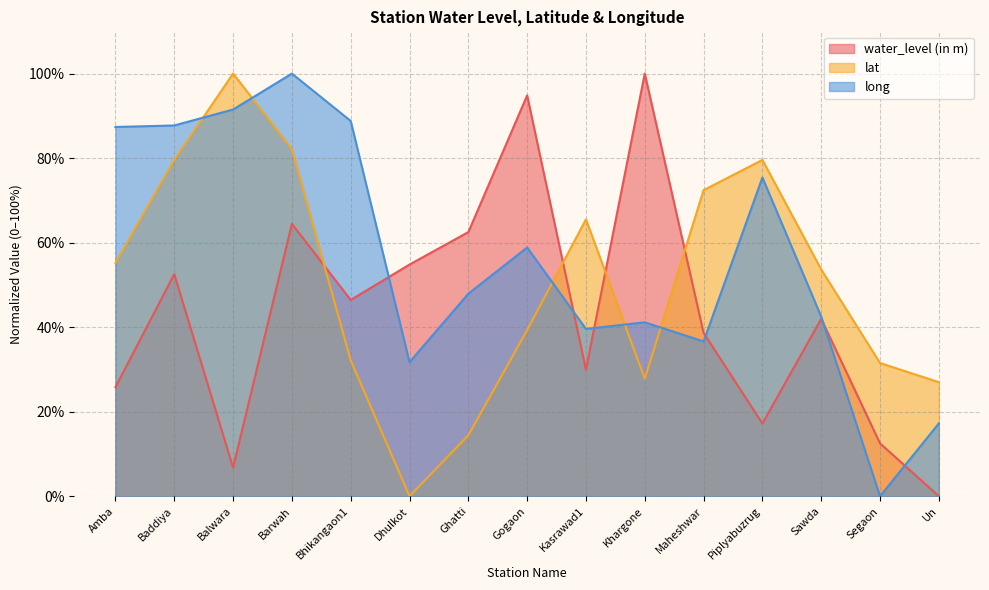

Reading left to right, extract all data points from this chart.

water_level (in m): 25.8	52.5	6.8	64.4	46.4	54.8	62.5	94.8	29.9	100.0	38.6	17.2	42.0	12.5	0.0
lat: 55.2	79.6	100.0	82.1	32.2	0.0	14.4	39.3	65.5	27.8	72.4	79.6	53.6	31.5	27.0
long: 87.4	87.7	91.5	100.0	88.8	31.7	47.9	58.9	39.6	41.1	36.6	75.4	42.5	0.0	17.2